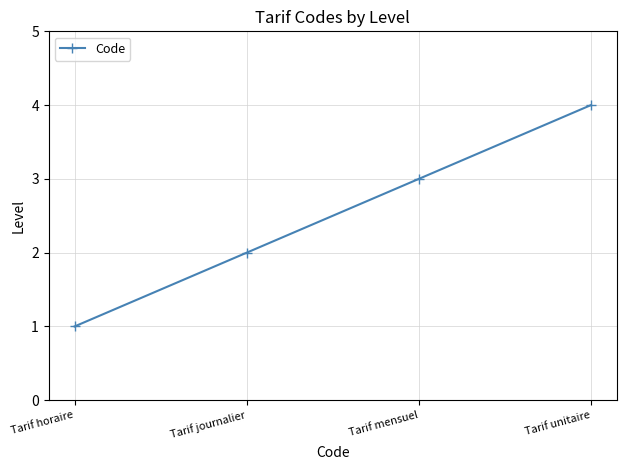

Reading right to left, list all the values displayed in this chart.

4	3	2	1